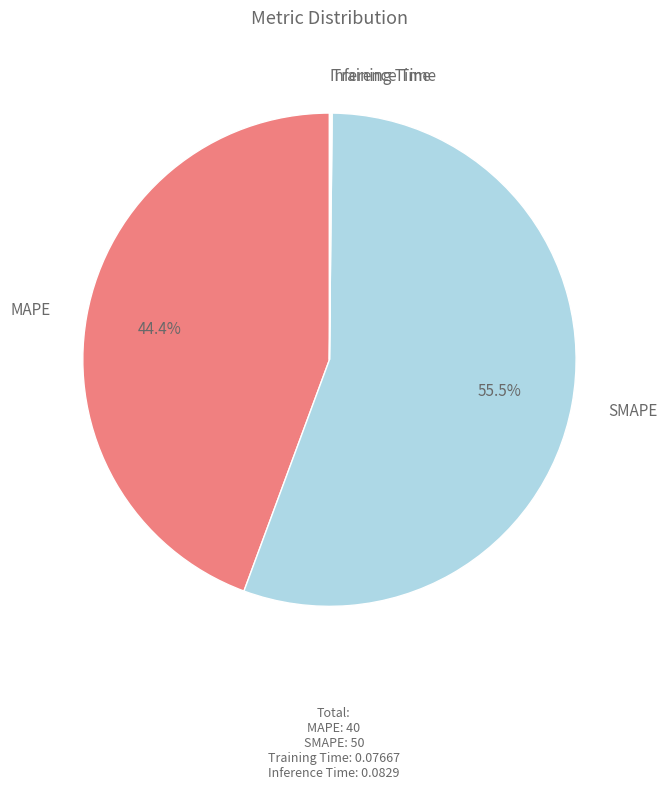

Is there a majority slice in this chart?

Yes